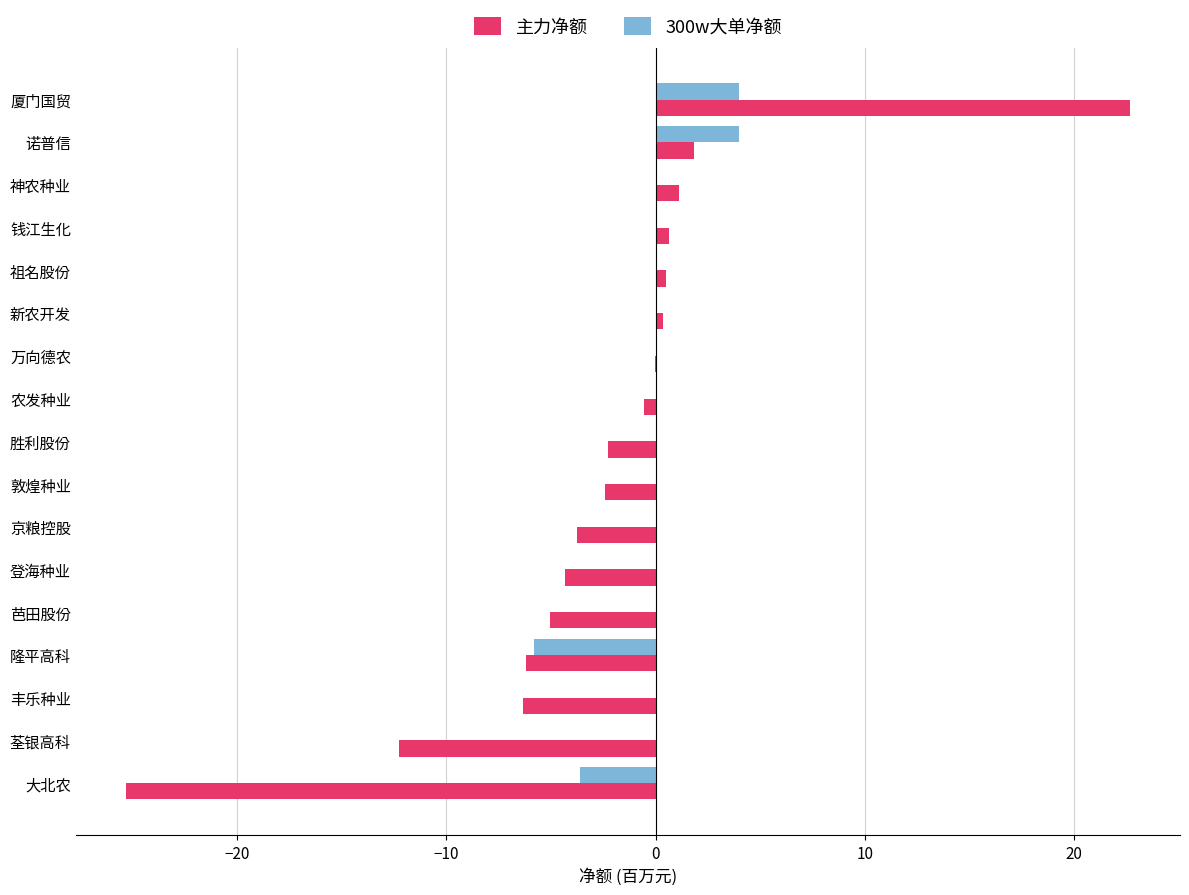

Between 新农开发 and 大北农, which series saw the biggest shift?

主力净额